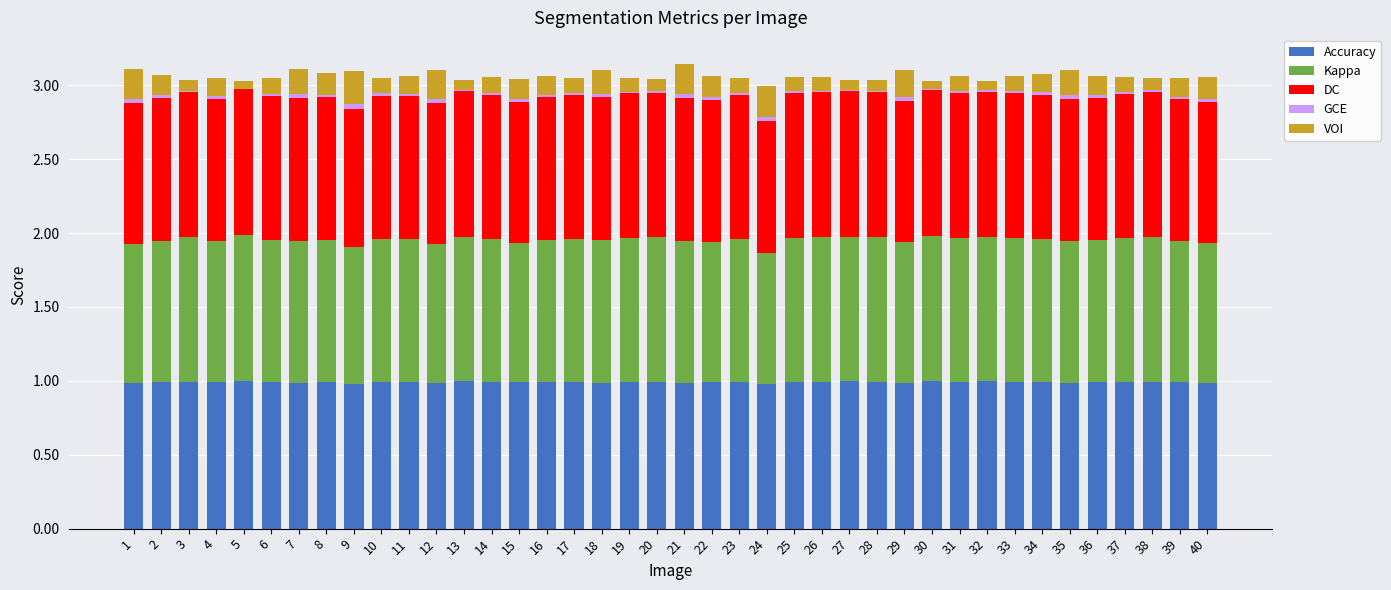

True or false: Accuracy has a value of 0.3 at 13.

False